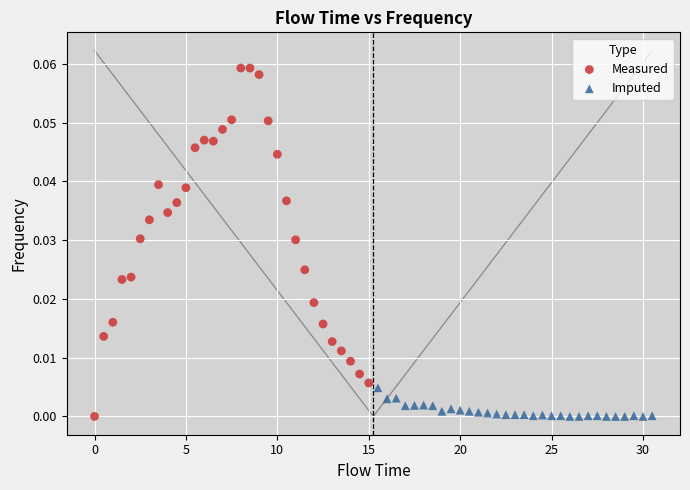

Which series has the widest spread of Y values?

Measured